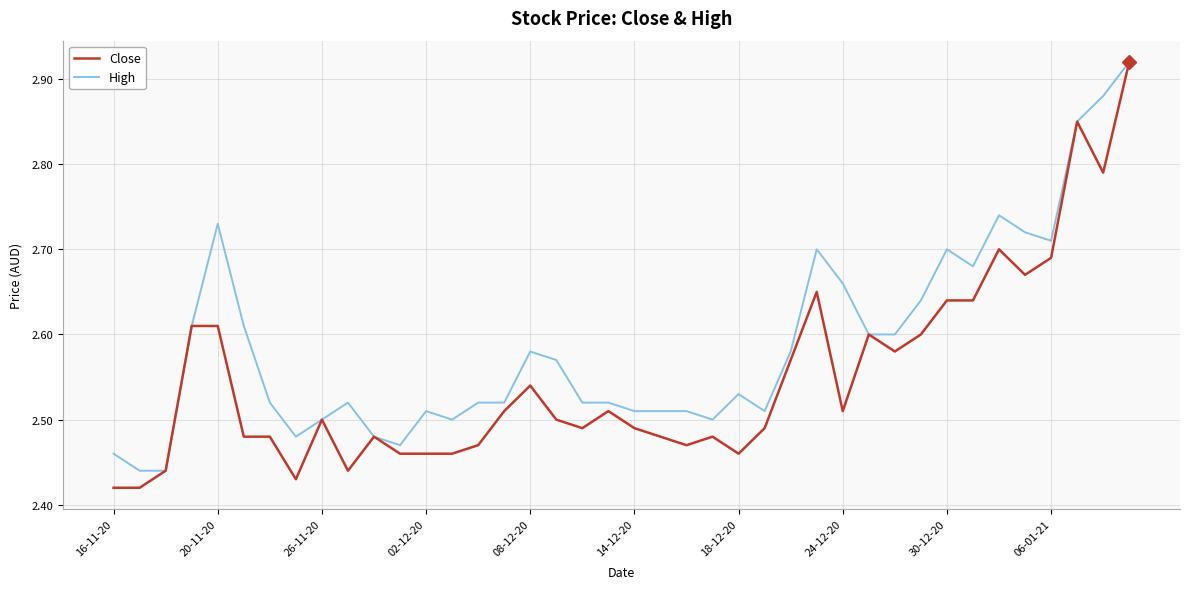

List the series in order of their overall mean, lowest first.

Close, High